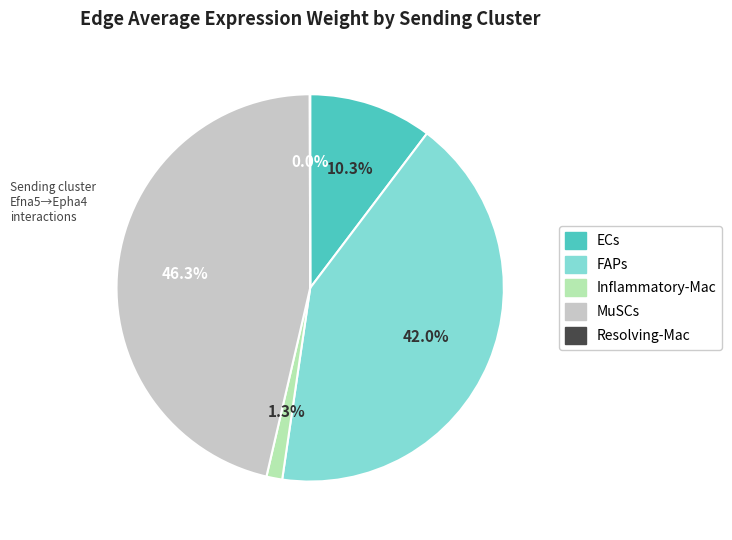

What is the ratio of the value at MuSCs to the value at ECs?

4.5